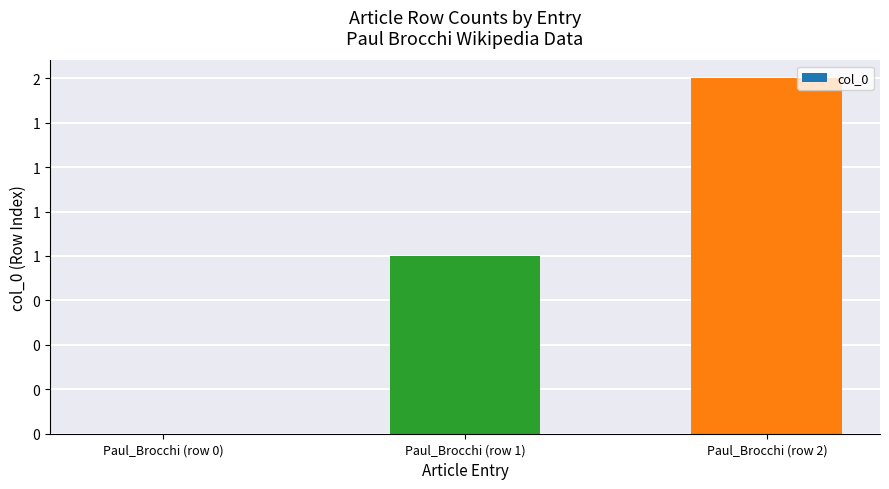

Which has a higher value, Paul_Brocchi (row 1) or Paul_Brocchi (row 2)?

Paul_Brocchi (row 2)